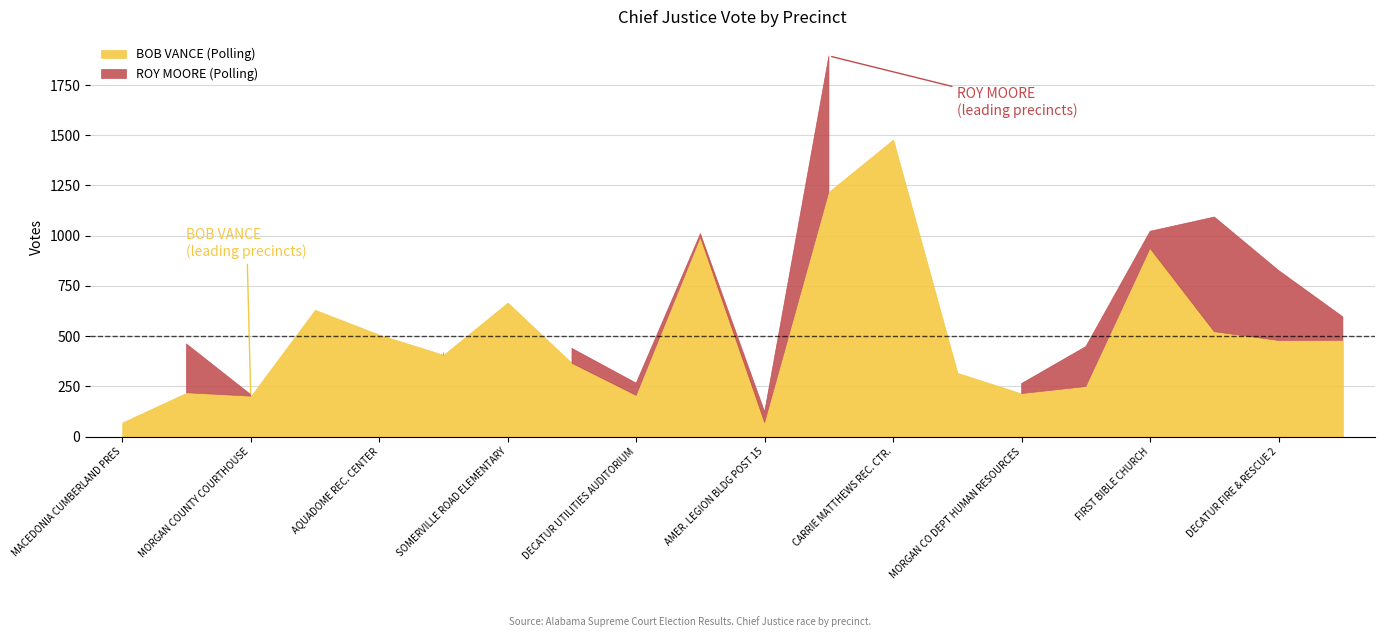

Which series has the largest total across all categories?

BOB VANCE (Polling)